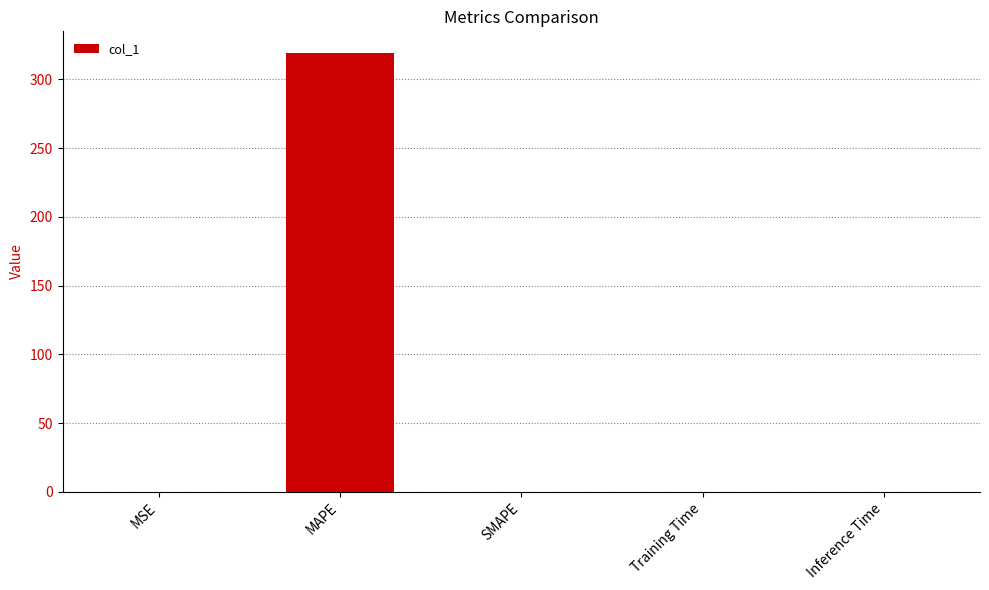

The value at SMAPE is 162.7. True or false?

False